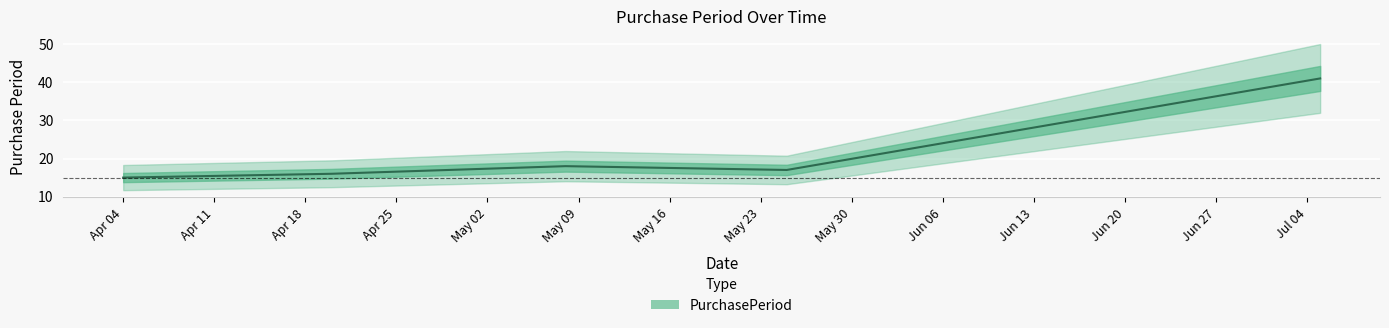

Which has a higher value, 2017-04-20 or 2017-05-08?

2017-05-08